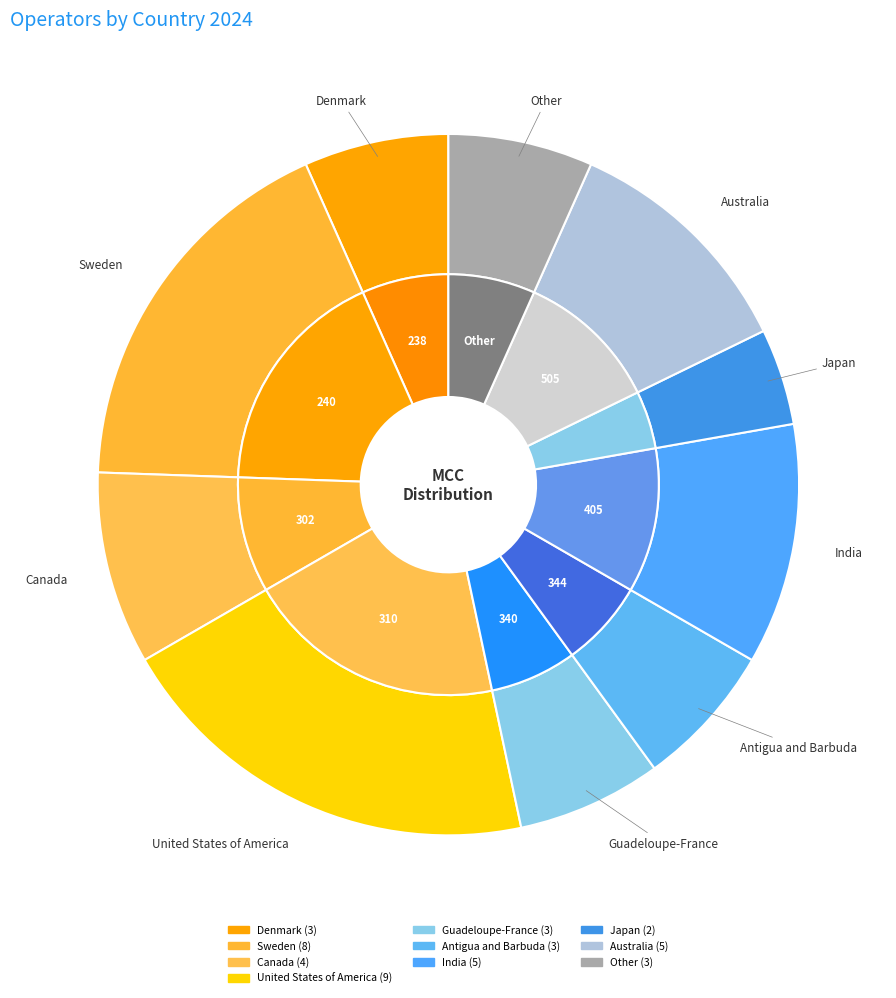

What is the ratio of the value at Guadeloupe-France to the value at India?

0.6